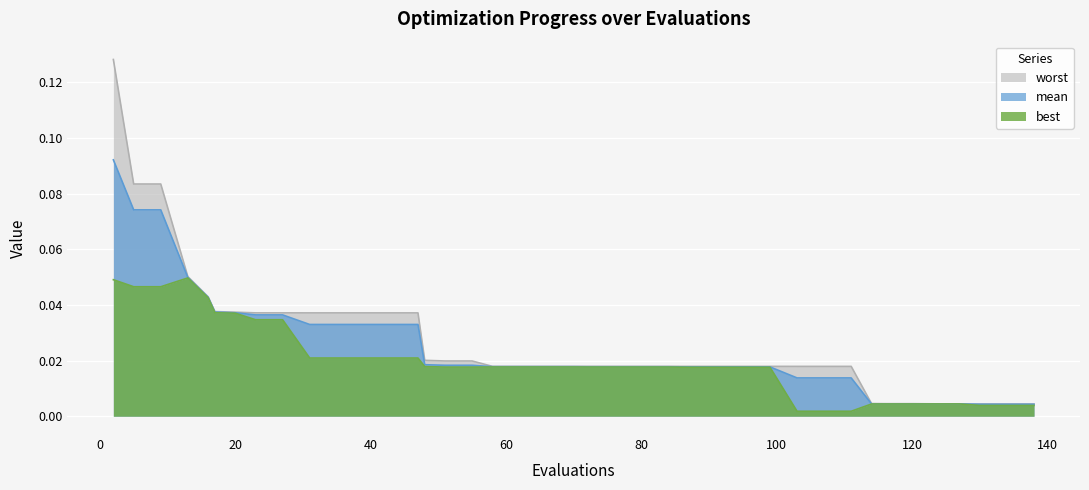

Is the value of best at 80 greater than the value of worst at 55?

No